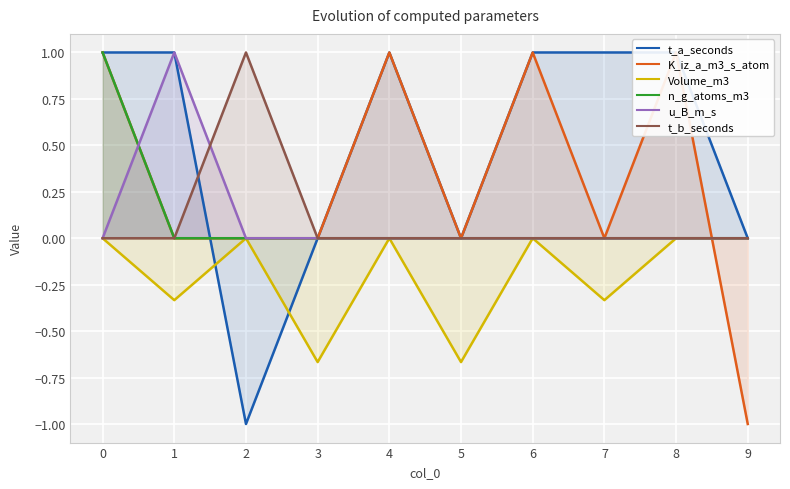

What is the sum of the n_g_atoms_m3 values at 0 and 6?

1.0